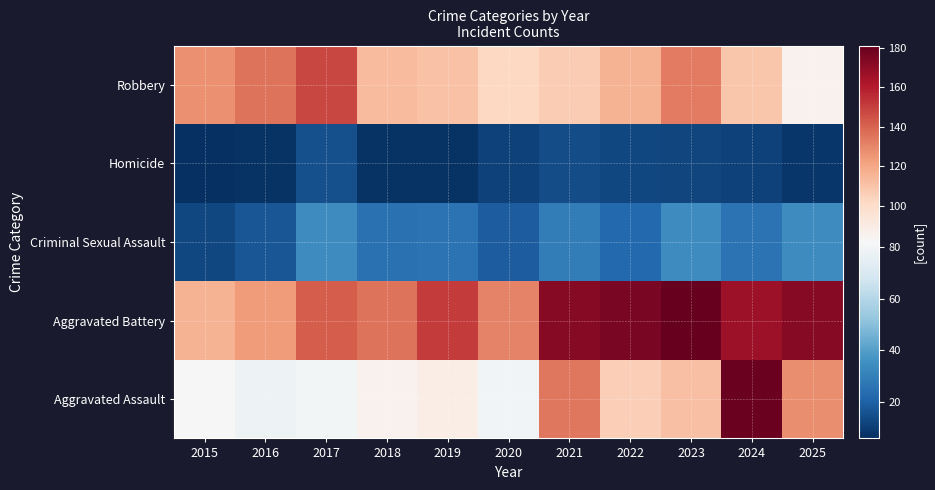

Rank the series at 2020 from lowest to highest value.

Homicide, Criminal Sexual Assault, Aggravated Assault, Robbery, Aggravated Battery